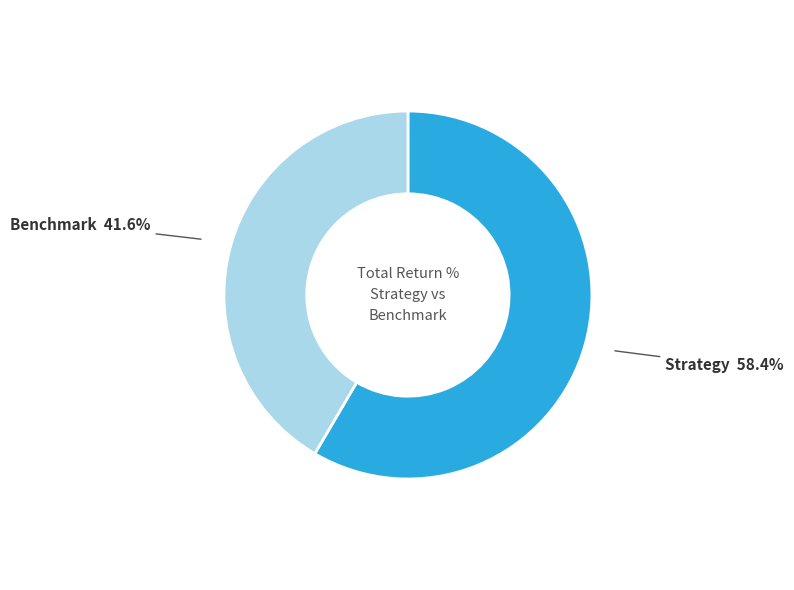

Is there a majority slice in this chart?

Yes